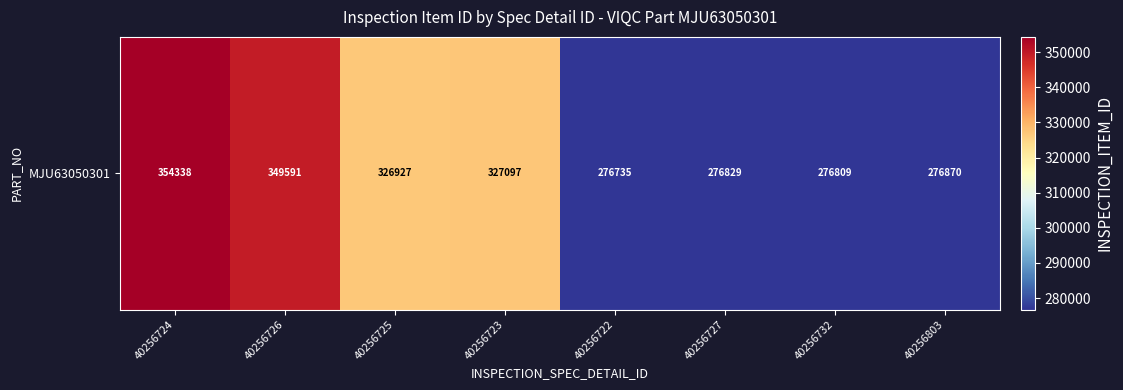

At which label does the data first exceed 326927?

40256724